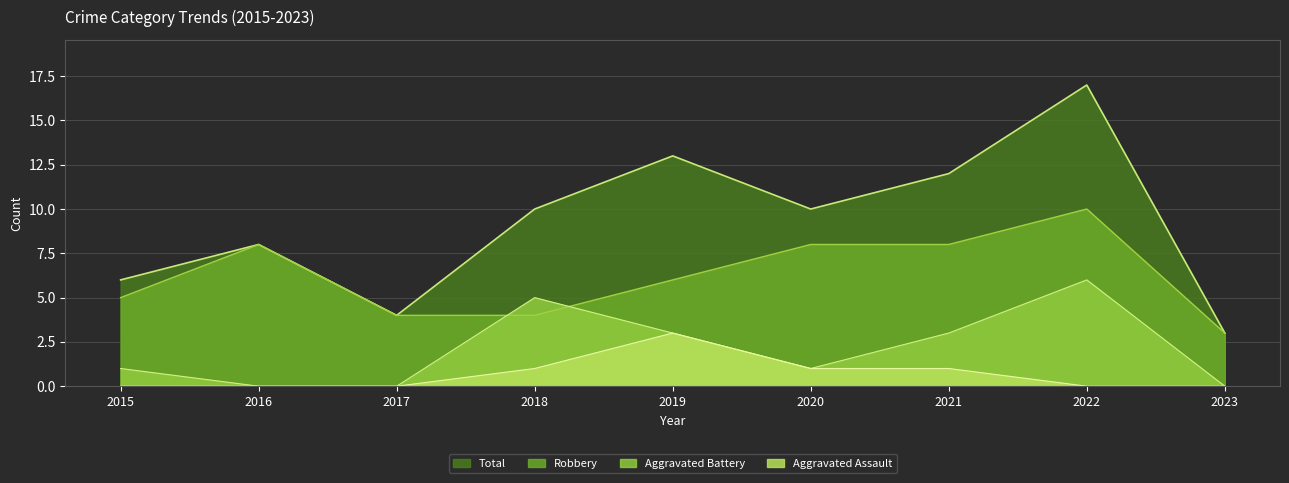

At which category does the chart reach its peak across all series?

2022